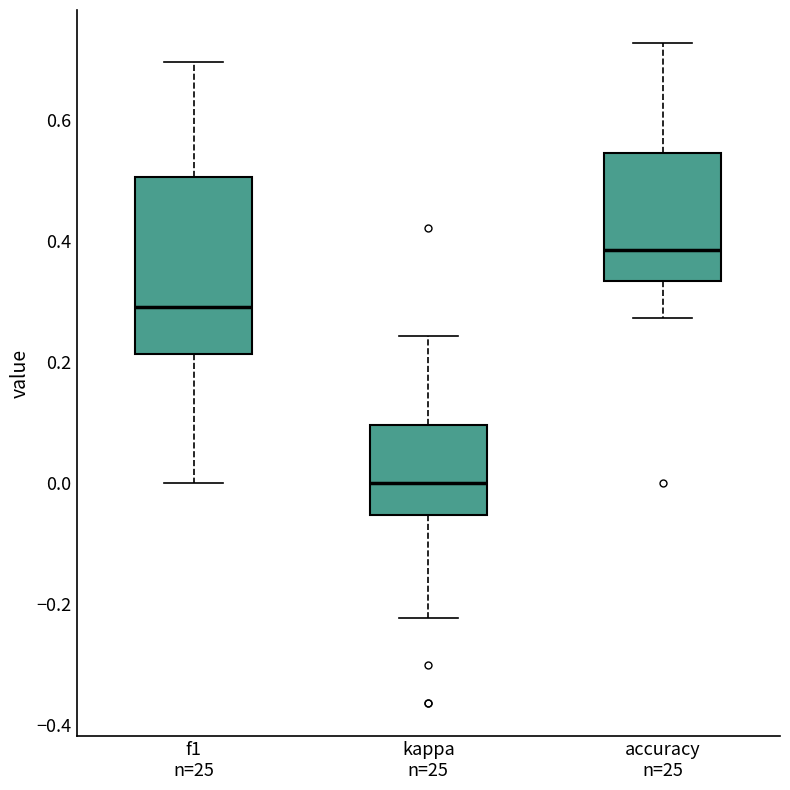

Where does the lower whisker of the box for f1 n=25 end on the y-axis? The values are not printed on the chart, so give them approximately, as read against the axis.

0.00